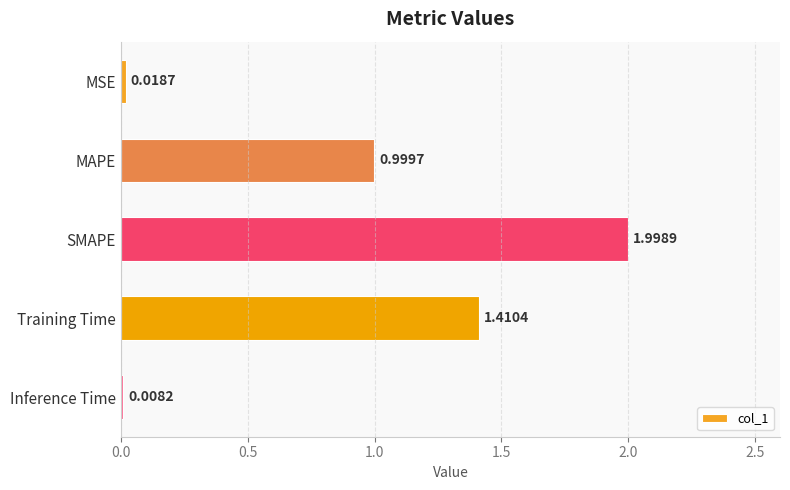

What is the sum of all values?

4.4